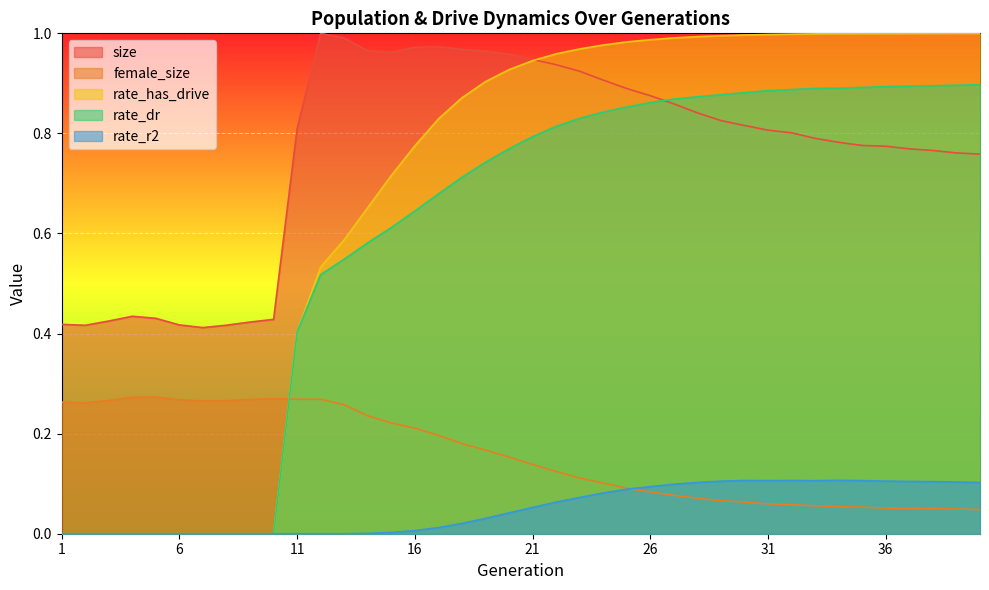

Rank the categories by size value from highest to lowest.

12, 13, 17, 16, 18, 14, 19, 15, 20, 21, 22, 23, 24, 25, 26, 27, 28, 29, 30, 11, 31, 32, 33, 34, 35, 36, 37, 38, 39, 40, 4, 5, 10, 3, 9, 1, 6, 8, 2, 7